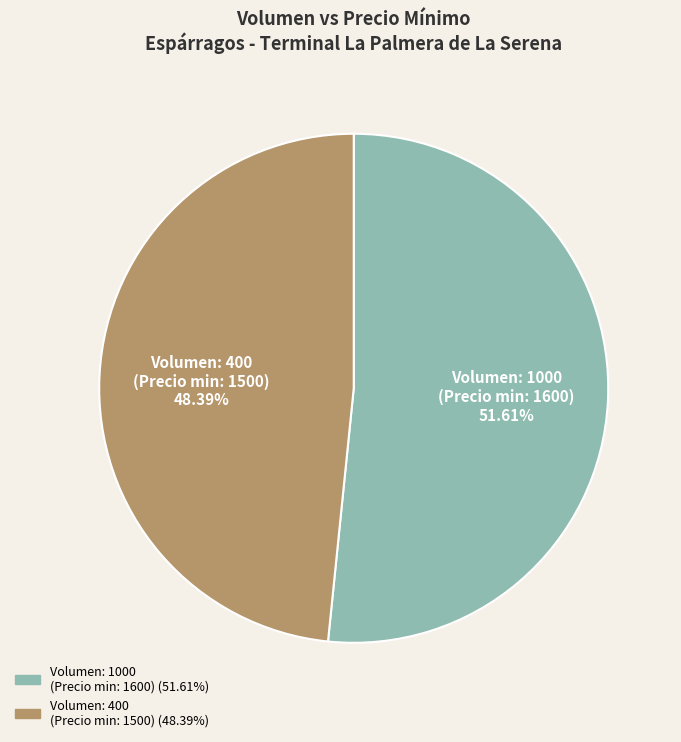

Count the number of slices in the pie.

2